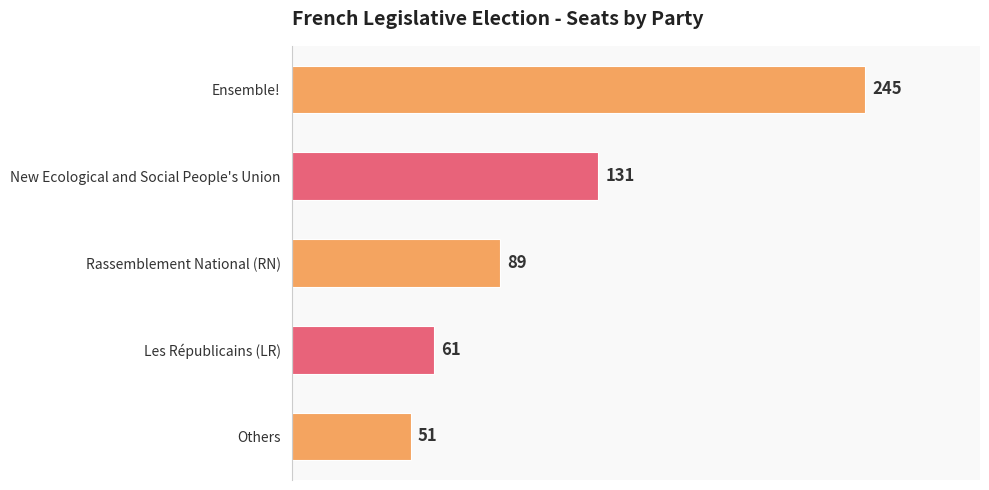

Is it true that the value at New Ecological and Social People's Union is 189?

False